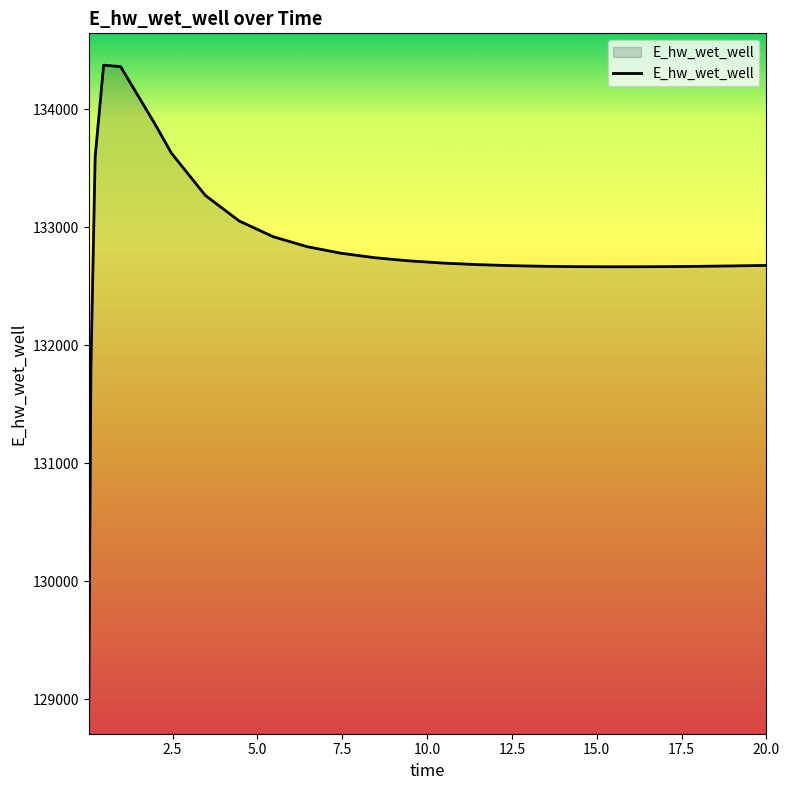

How many values are below 132695?

13